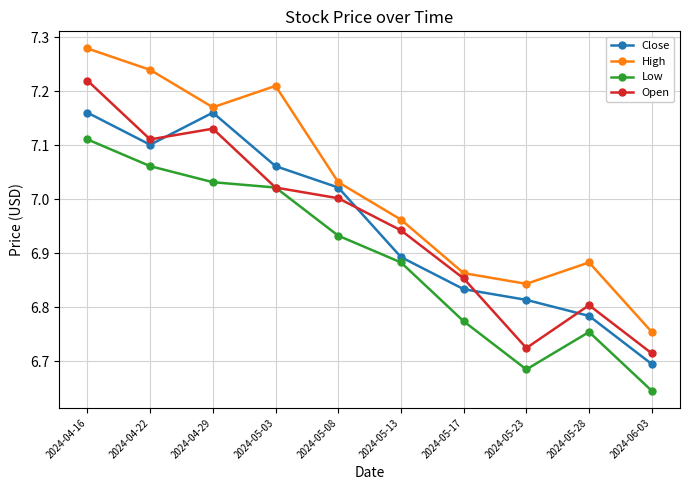

True or false: Open has a value of 7.0 at 2024-05-08.

True